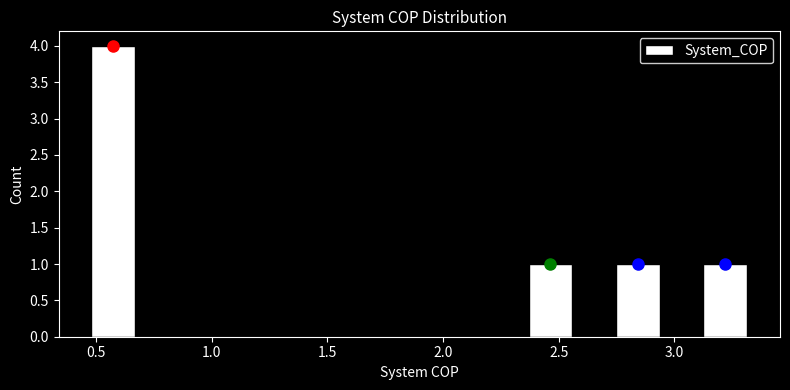

Read against the x-axis, roughly where is the centre of the tallest bar?

0.55